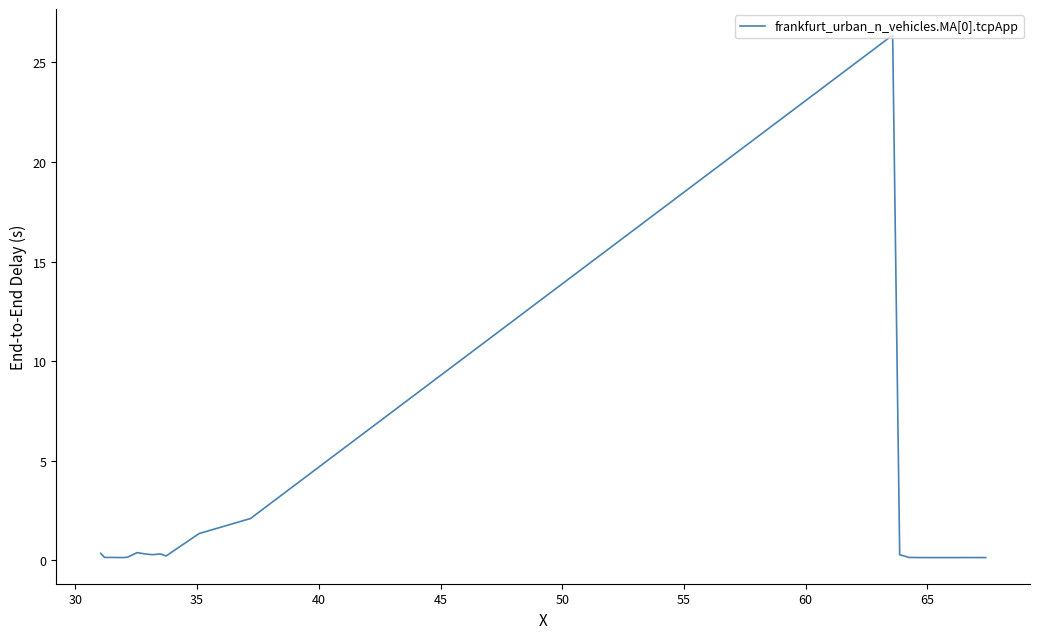

What is the greatest value displayed?

26.4